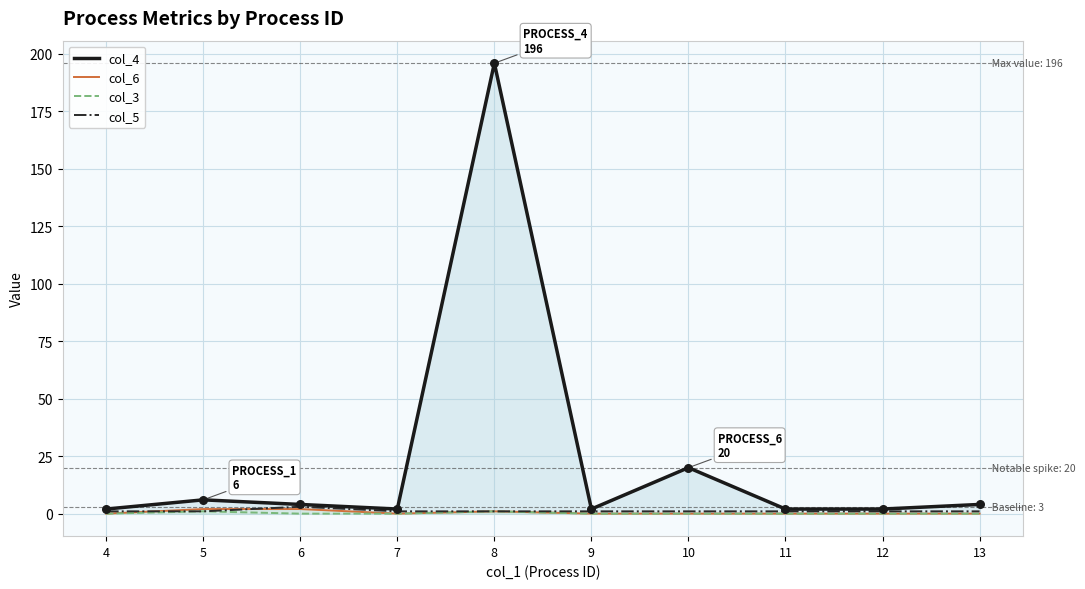

Which series has the widest spread of Y values?

col_4